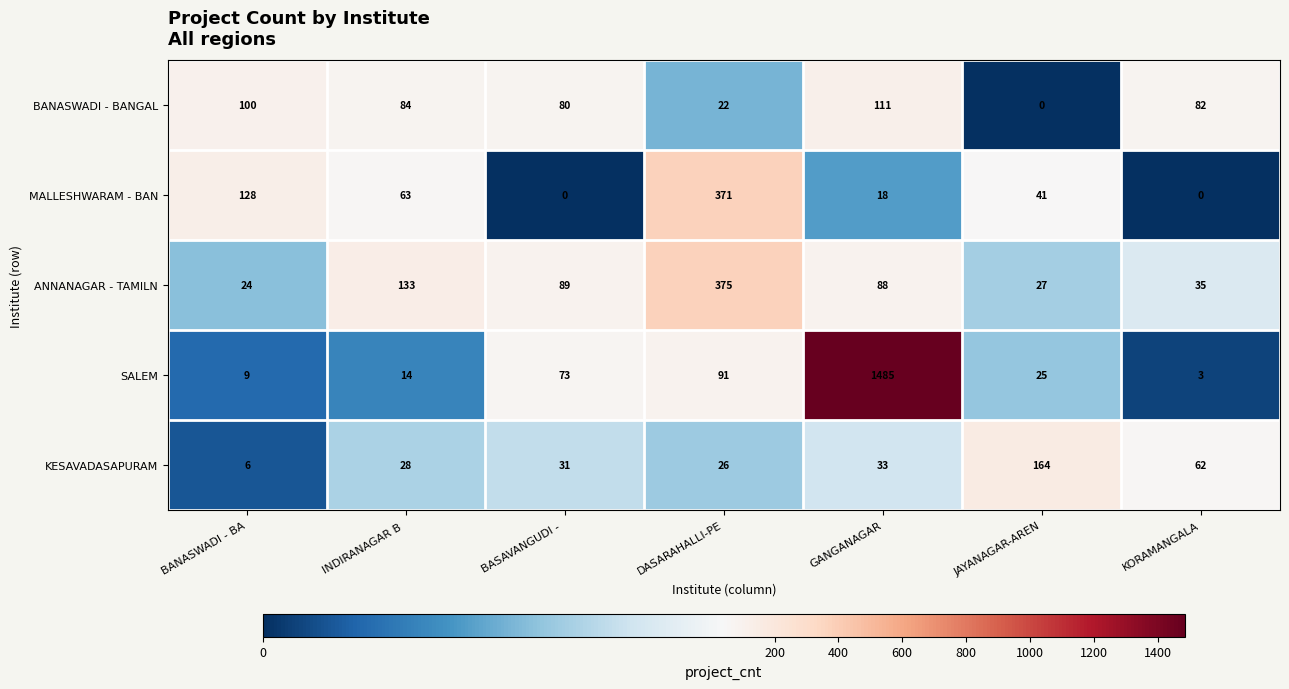

What is the maximum value shown in the chart?

1485